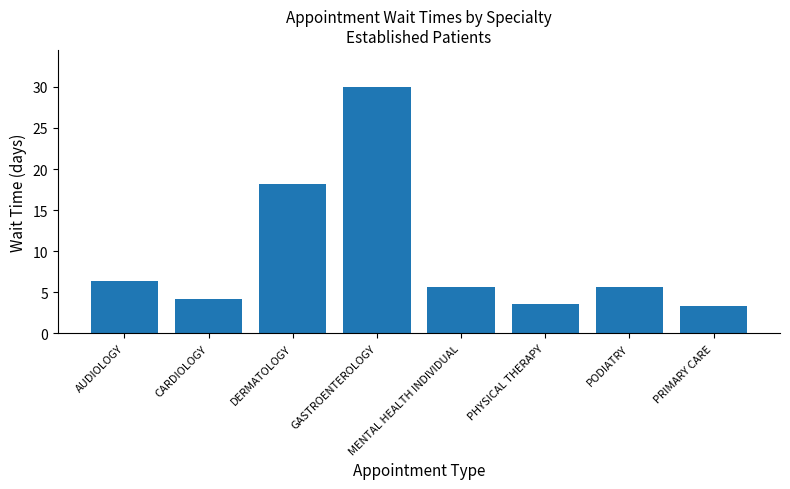

True or false: the data shows 3.6 at PHYSICAL THERAPY.

True